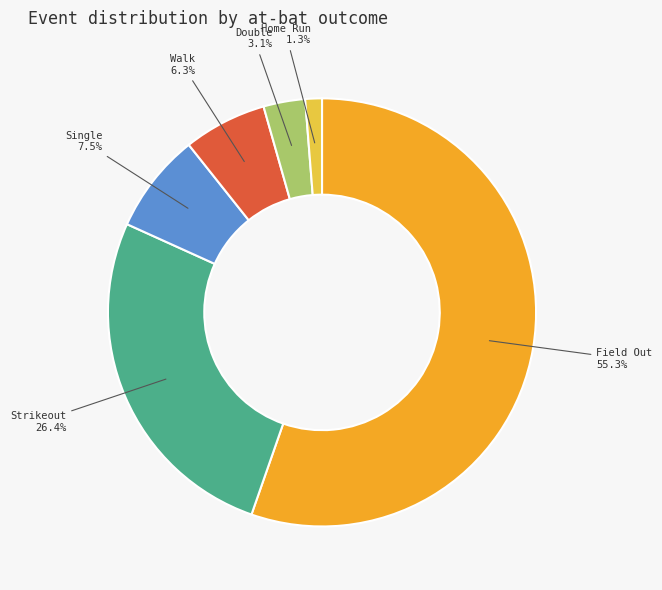

Does any single category account for the majority?

Yes